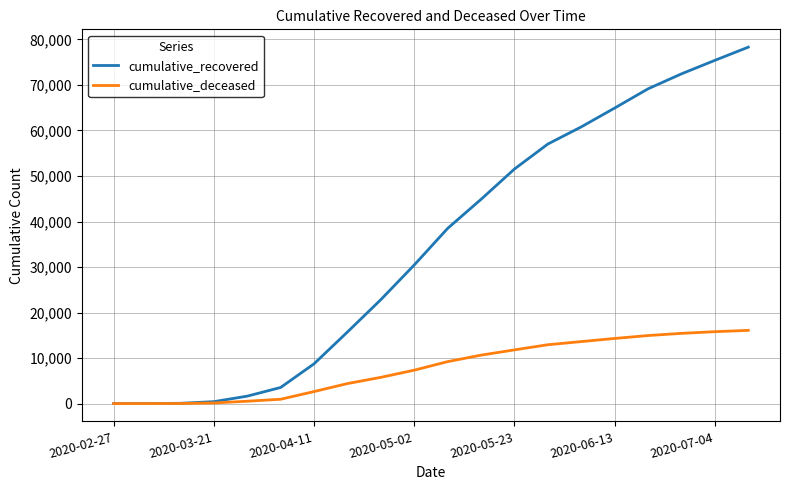

At how many categories does at least one series exceed 6890?

14